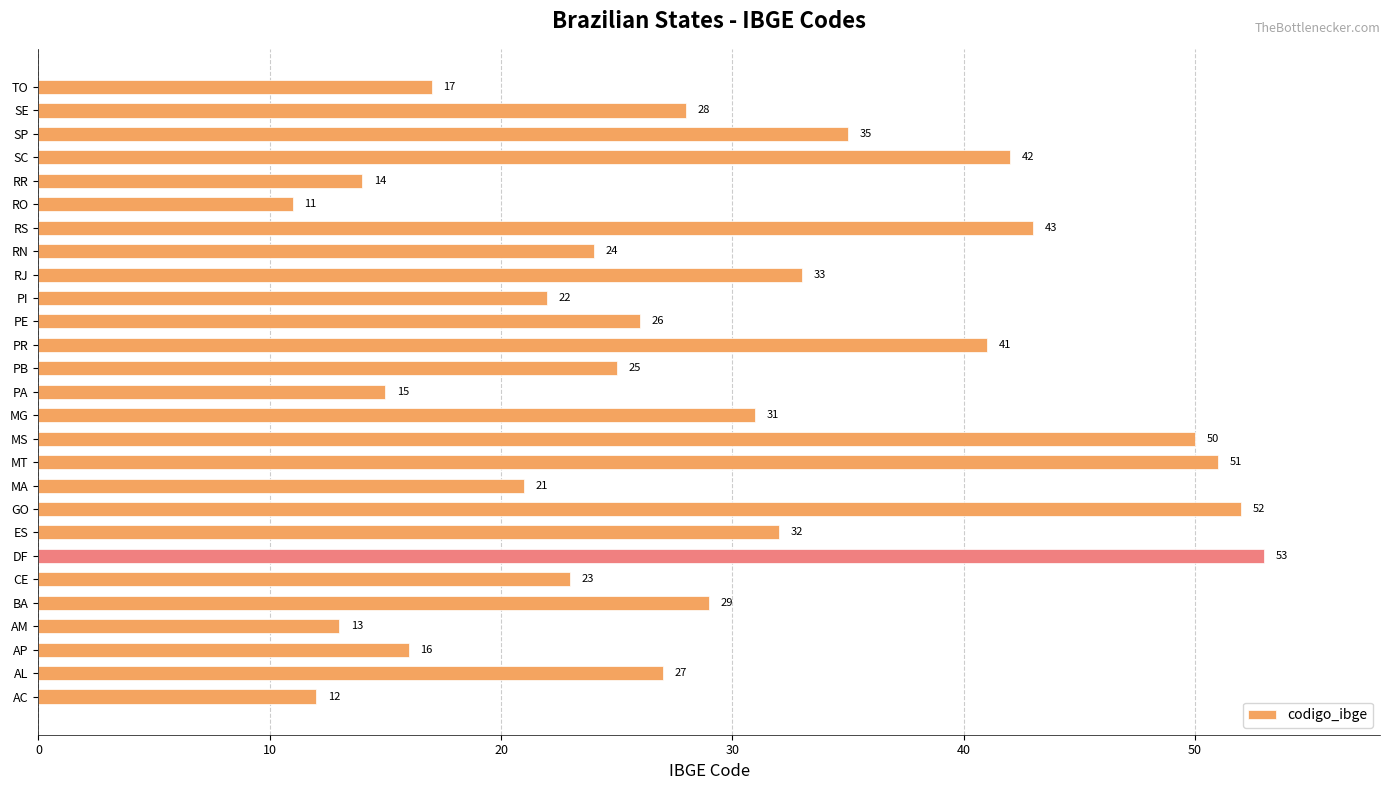

How many values are below 27?

13